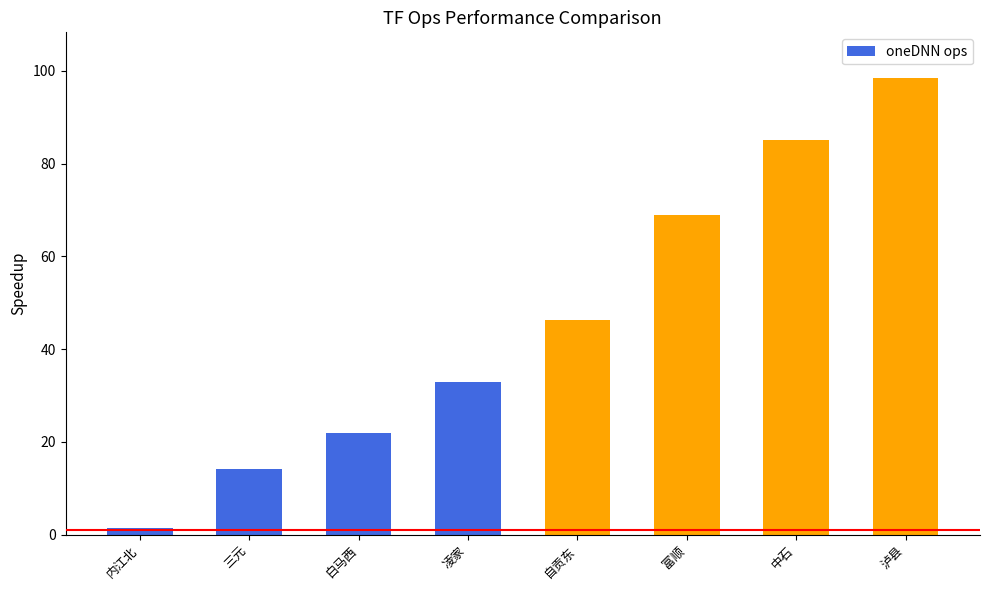

What is the change in value from 凌家 to 自贡东?

+13.4